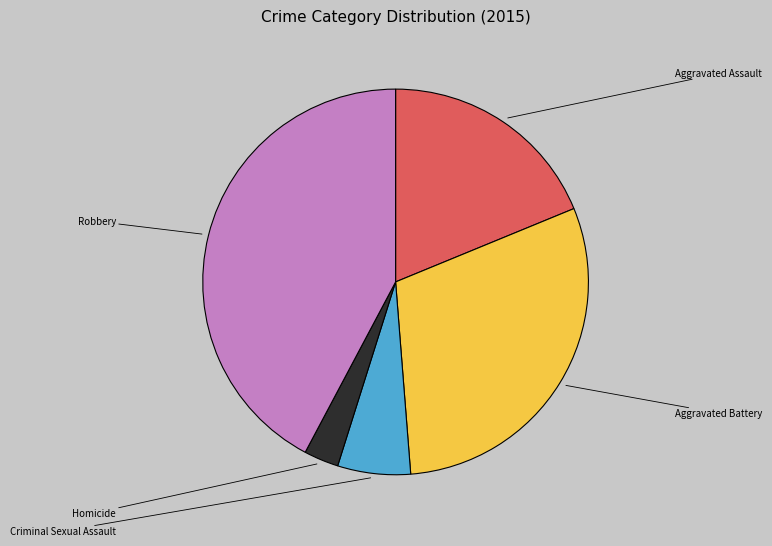

Count the number of slices in the pie.

5